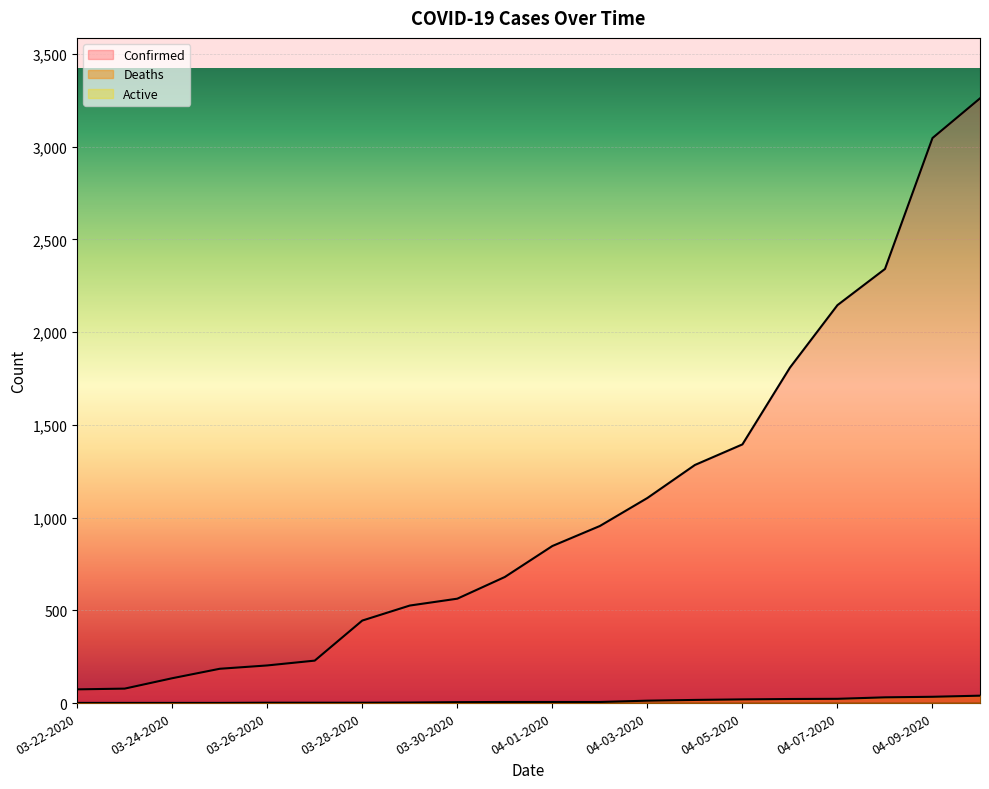

At how many categories does at least one series exceed 576?

11